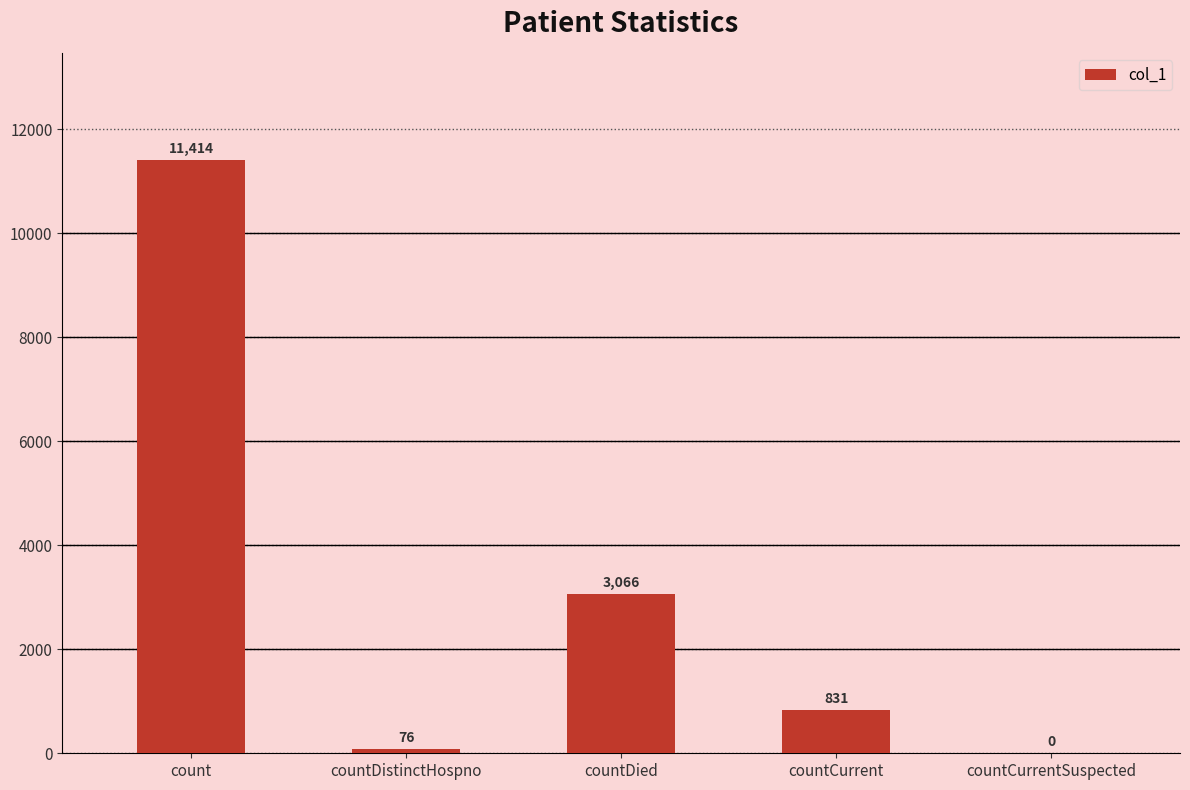

Does the chart contain stacked bars?

No